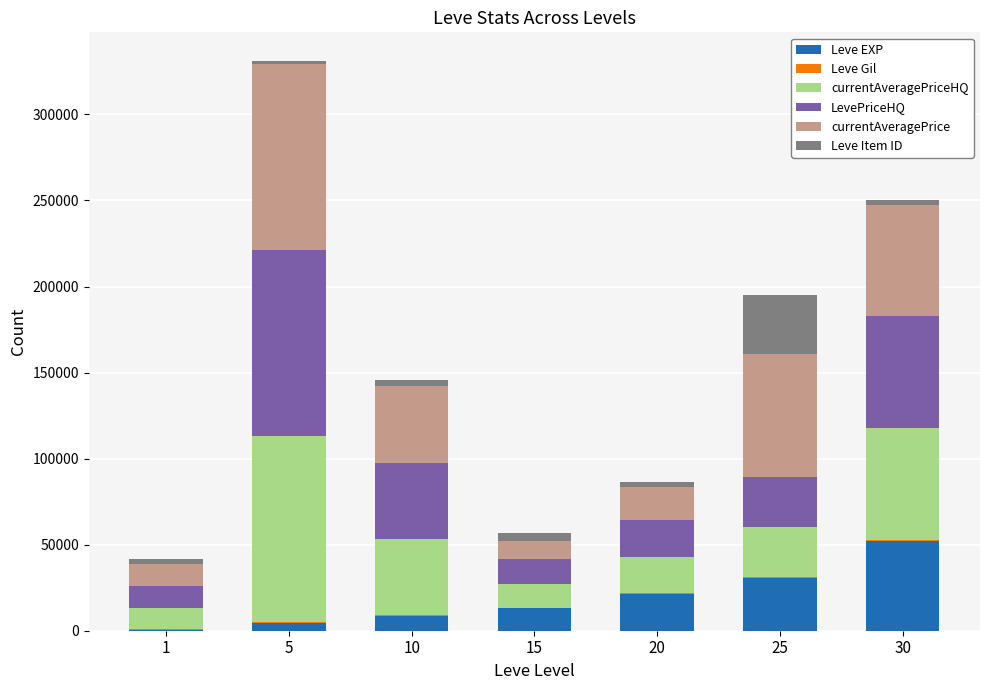

Does the chart contain stacked bars?

Yes